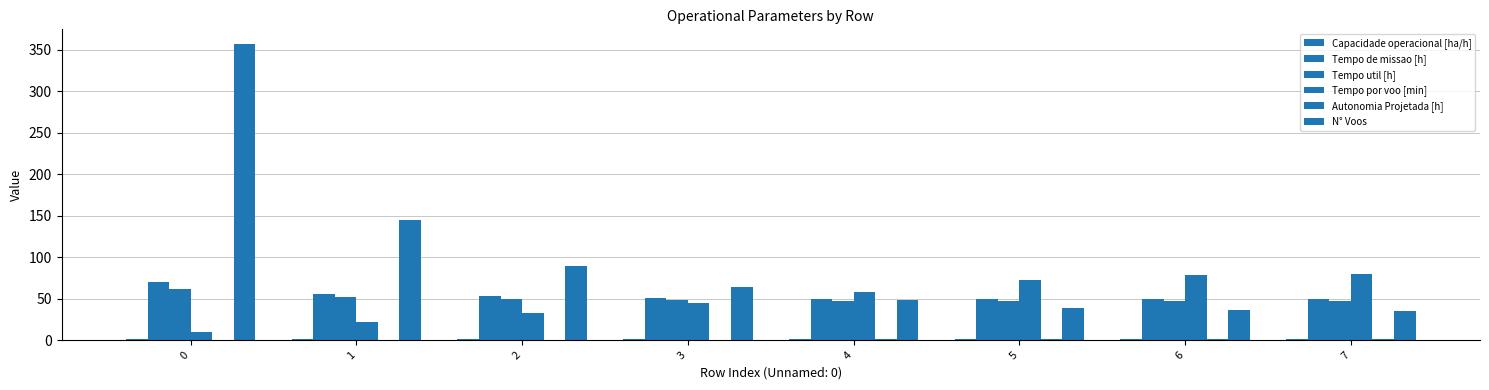

How many groups of bars are there?

8